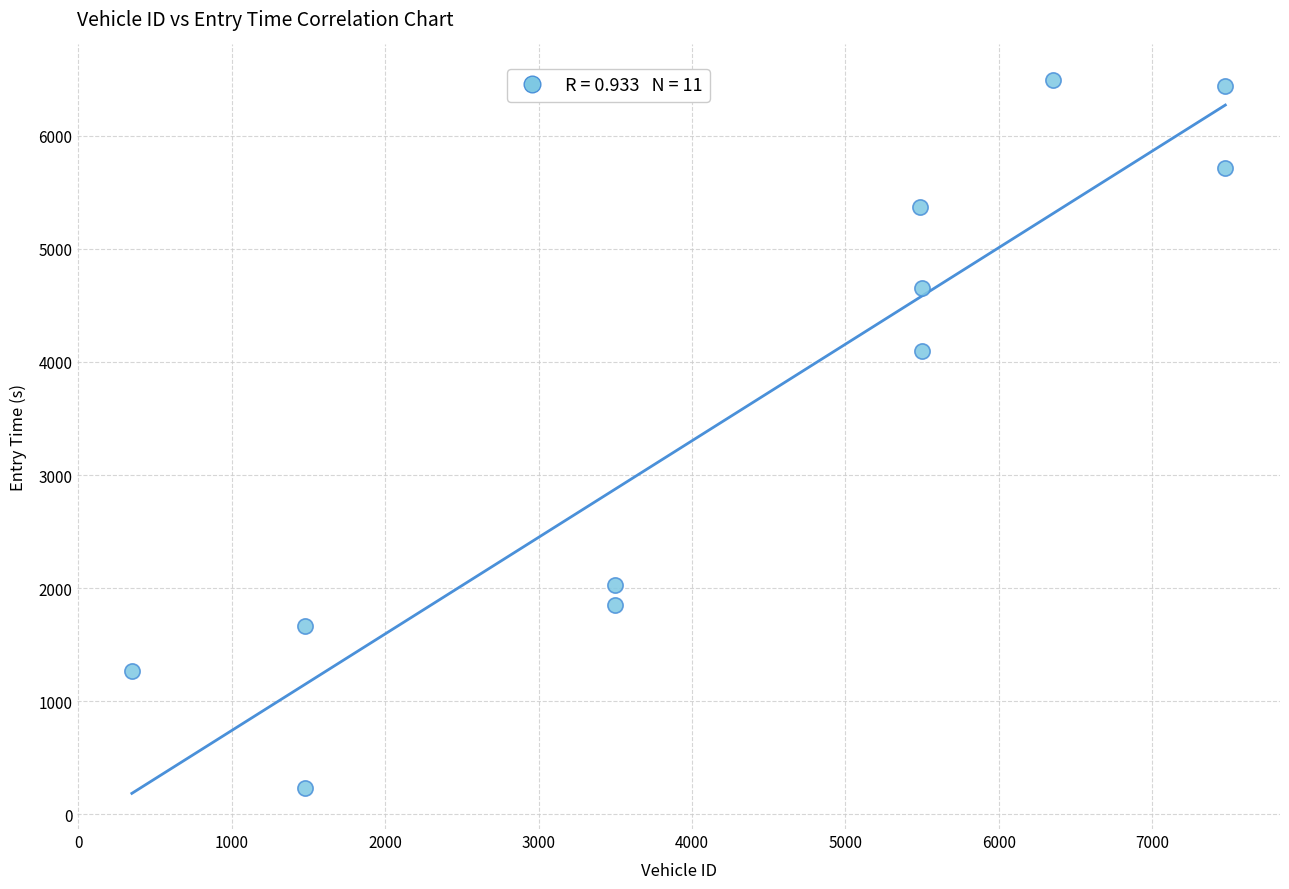

What Y value in the scatter plot is closest to 3361?

4099.8